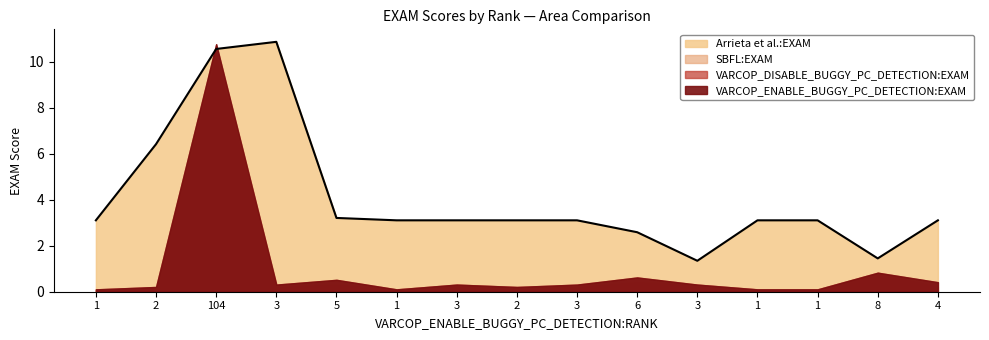

True or false: SBFL:EXAM has more than 2 points higher than both neighbors.

True